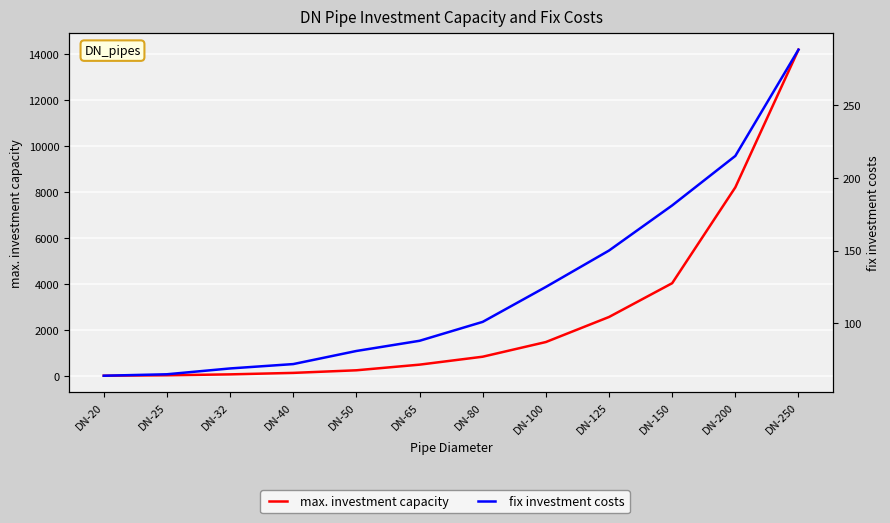

Where does the fix investment costs series first go above 101?

DN-100